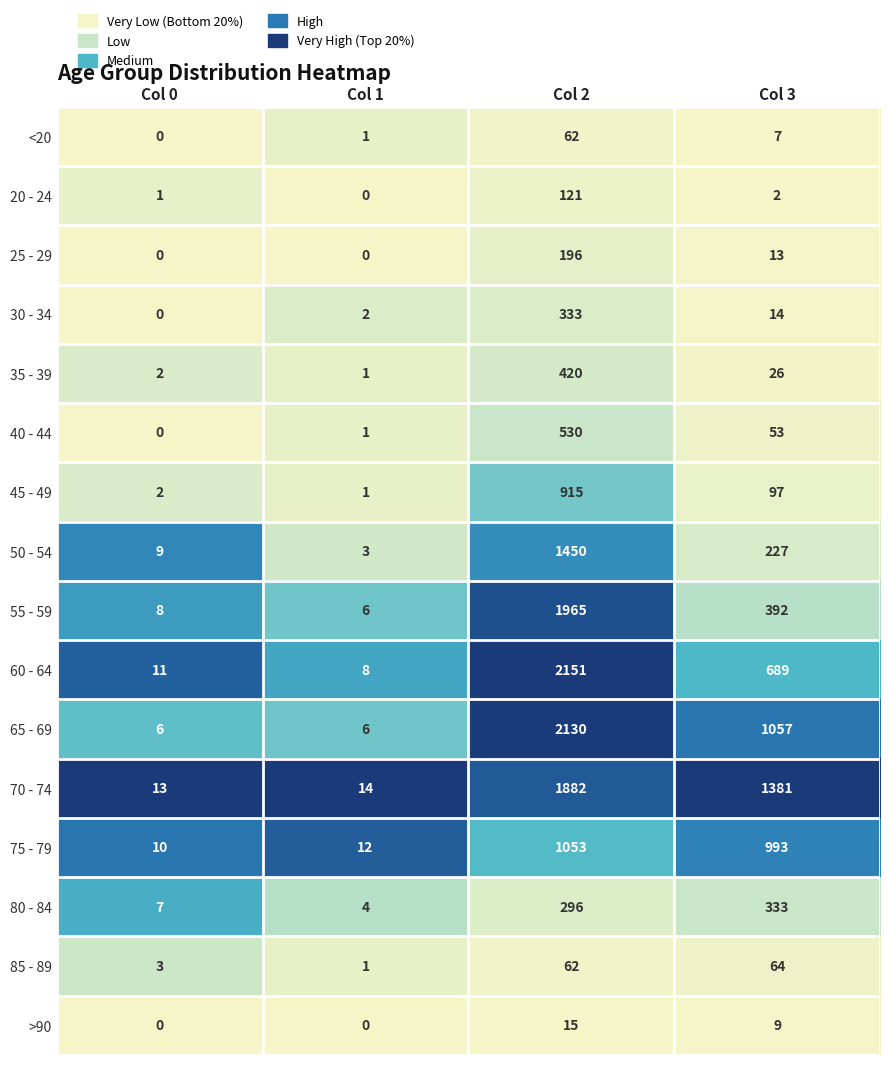

What is the sum of all 55 - 59 values?

2371